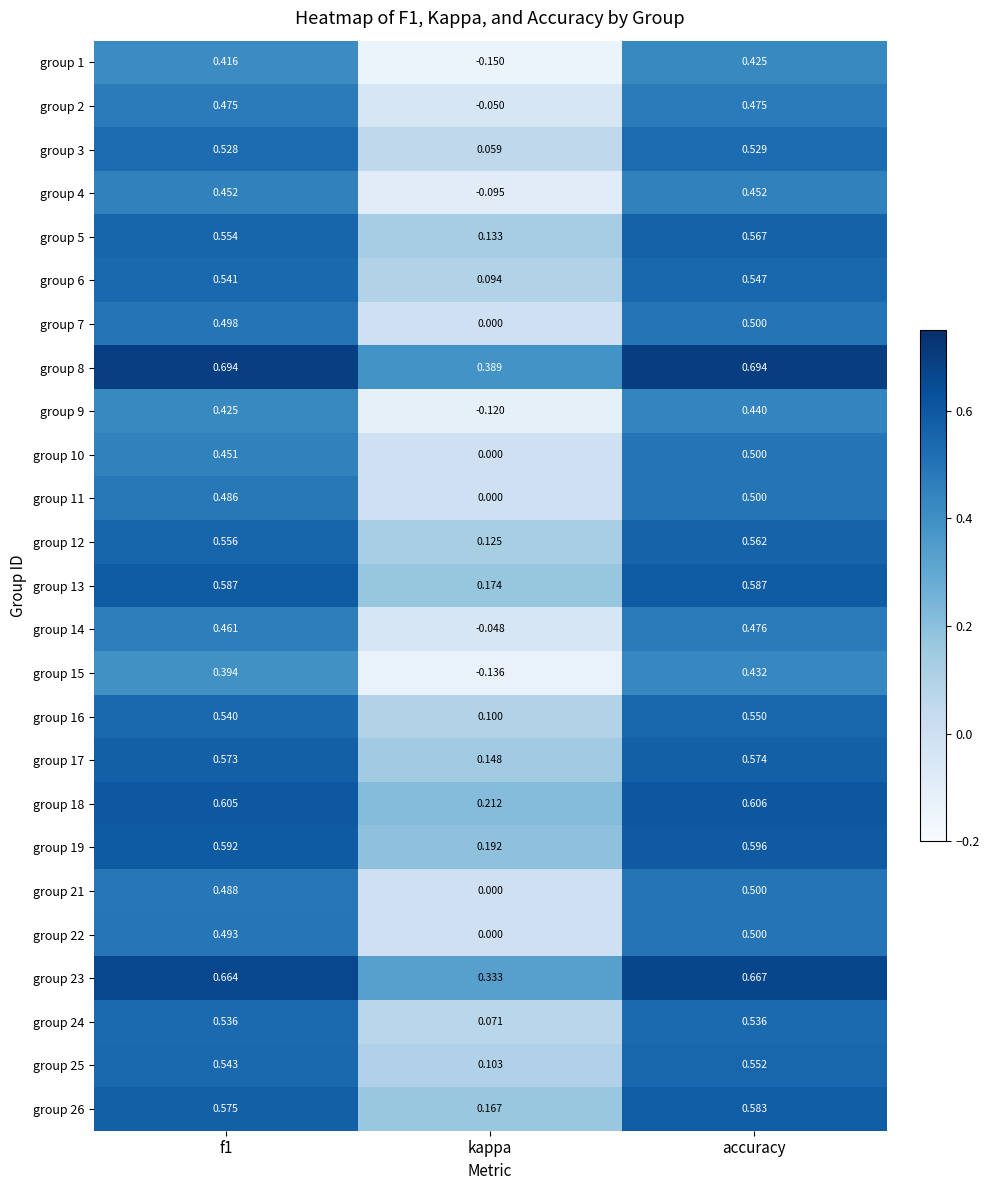

Which category has the lowest value across all series?

kappa